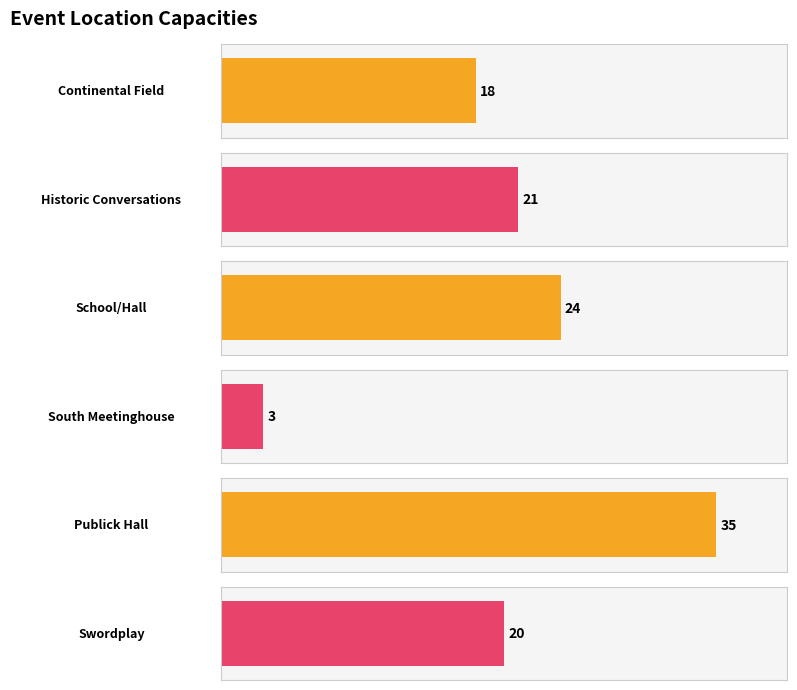

What is the value of the Publick Hall bar at the 1st from the left?

35